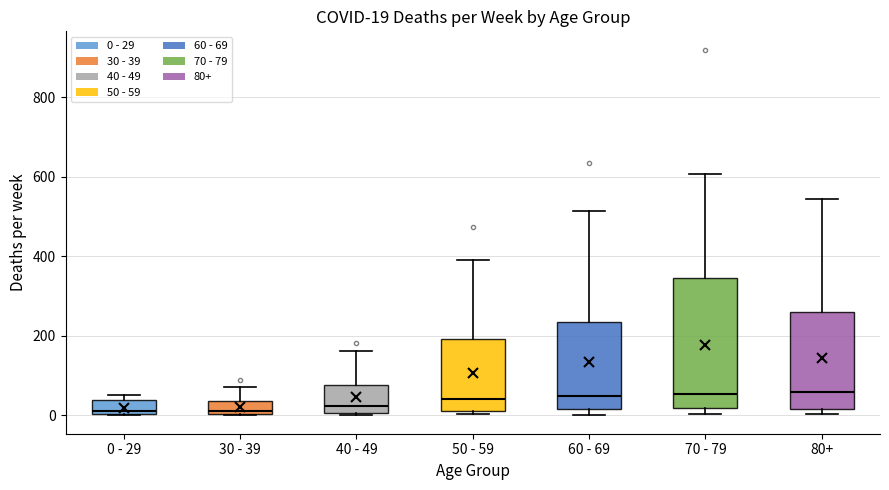

Comparing the boxes themselves (not the whiskers), which one is the tallest?

70 - 79